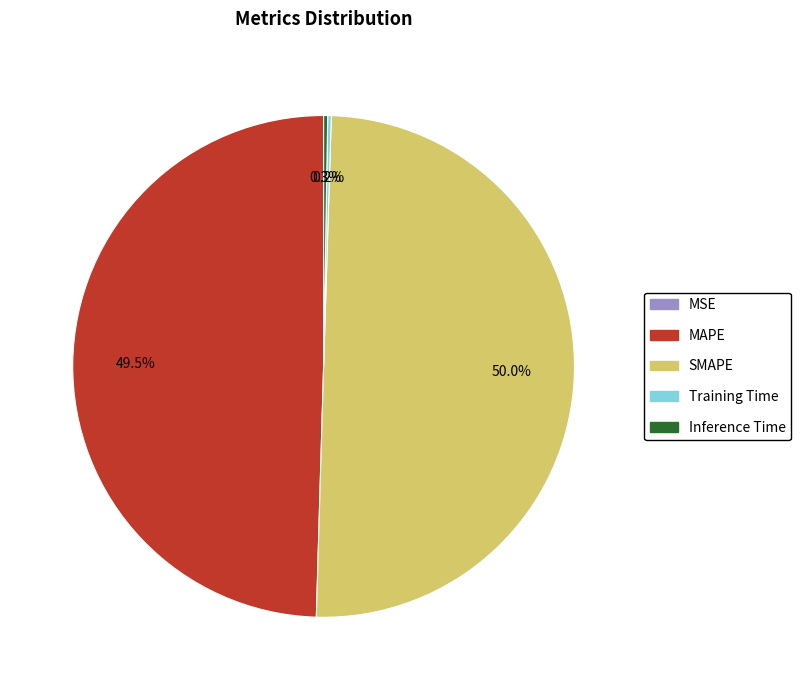

What percentage is NOT represented by MAPE?

50.5%